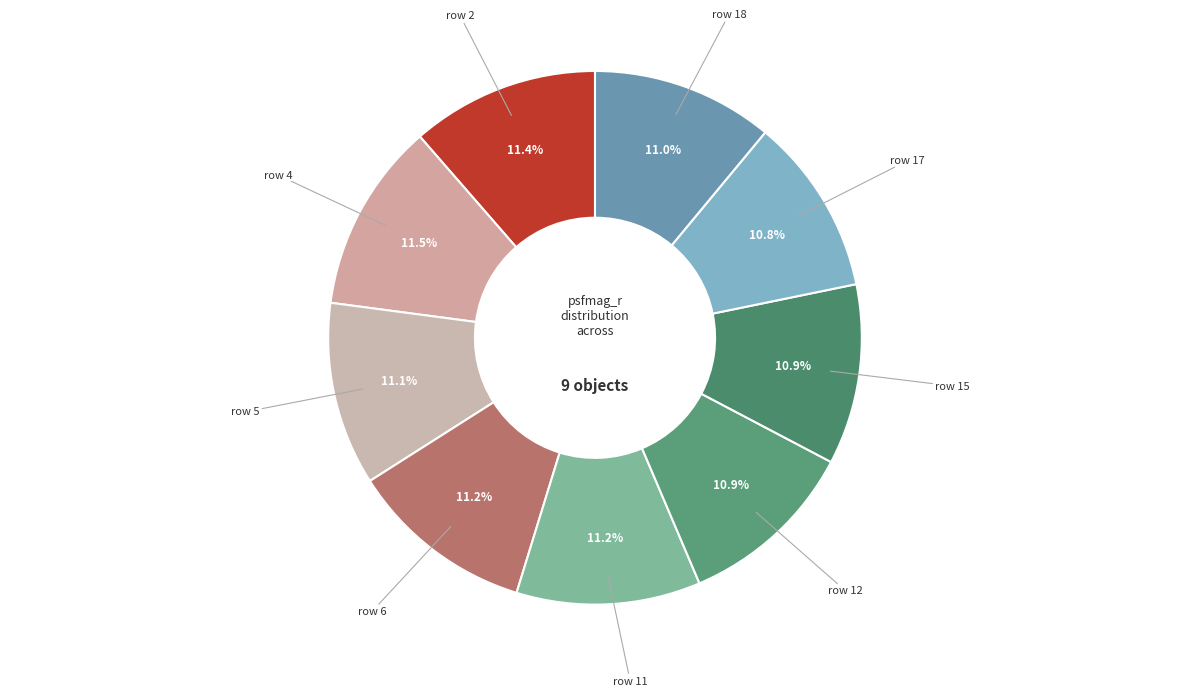

How many segments does this pie chart have?

9